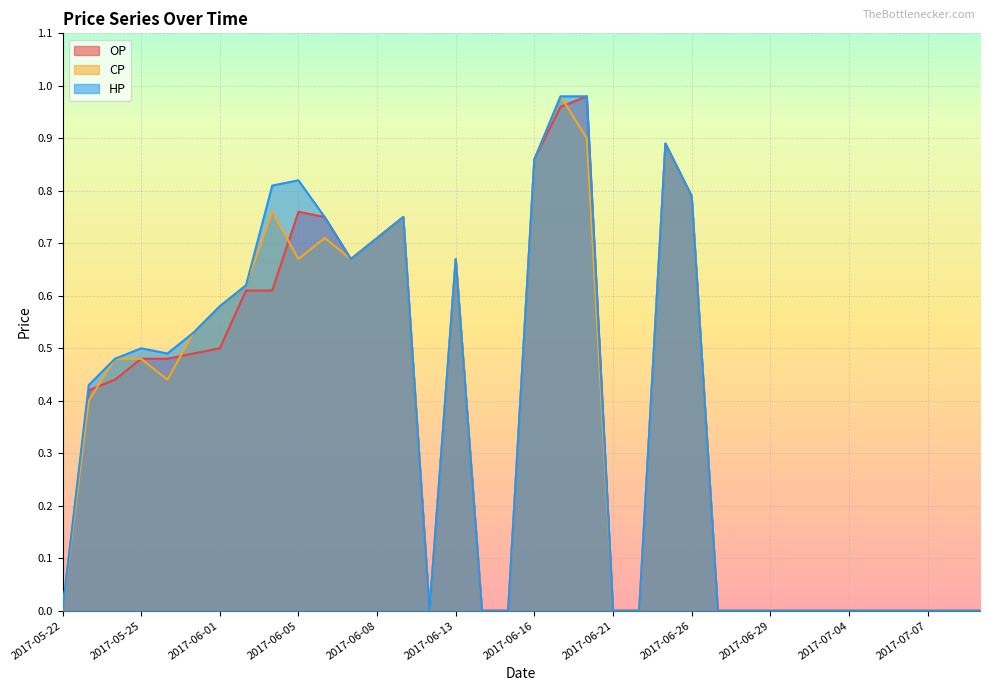

The HP series shows 0.7 at 2017-06-13. True or false?

True